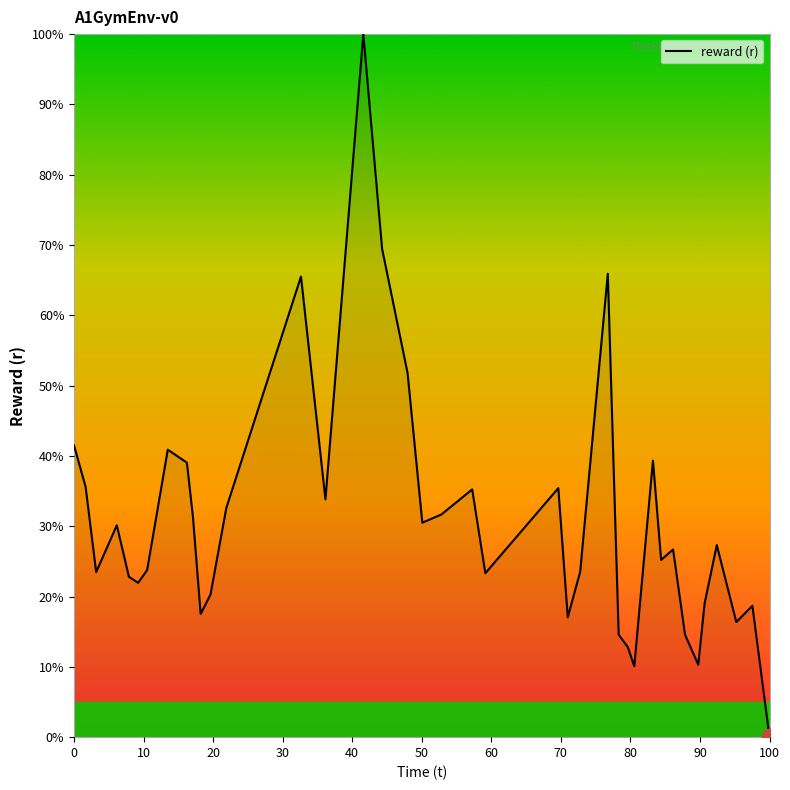

Count the number of values greater than 26.

20